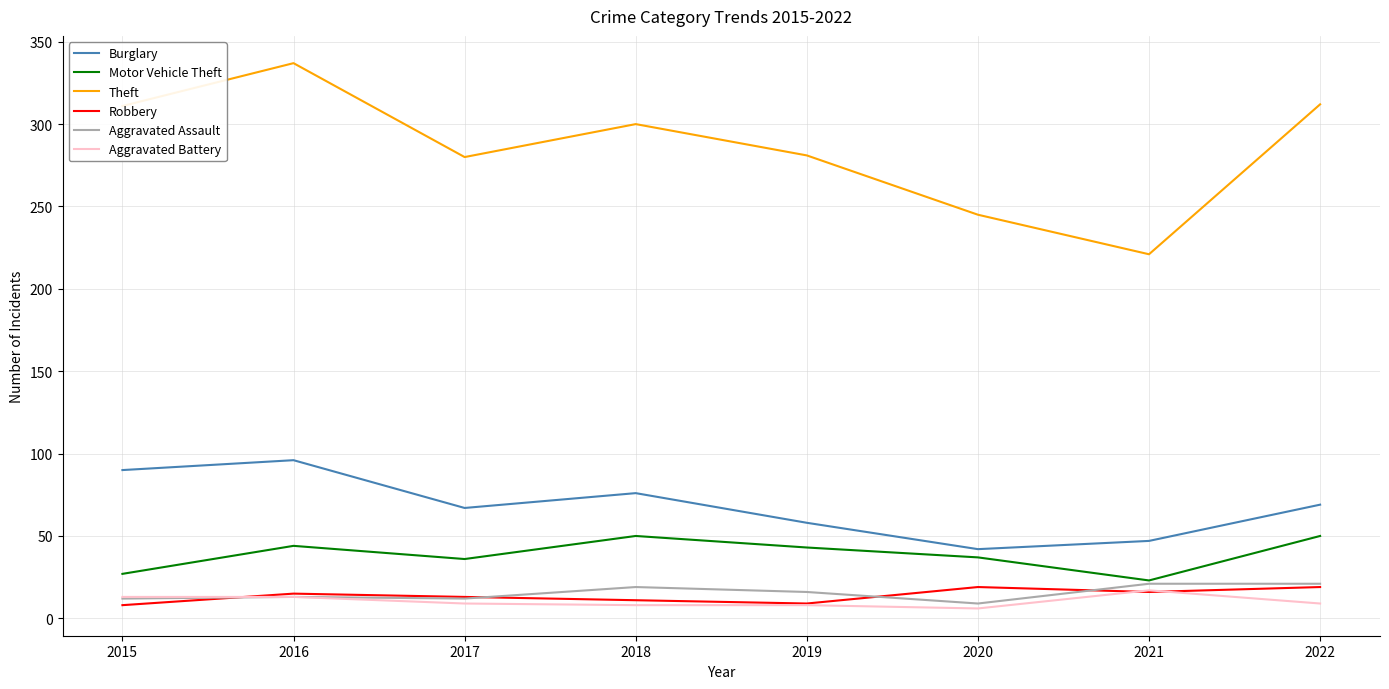

The value of Theft at 2018 is 179. True or false?

False